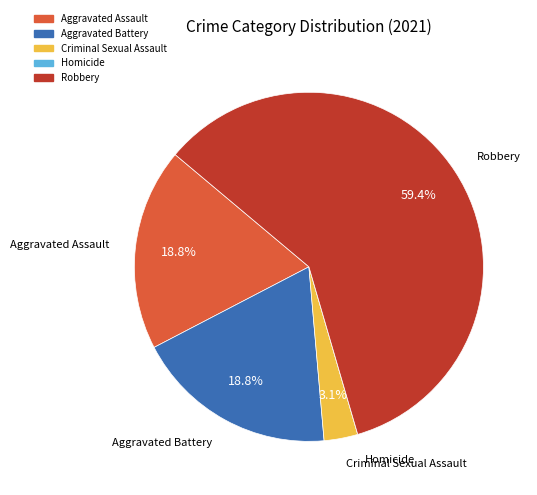

Which slice is the largest?

Robbery